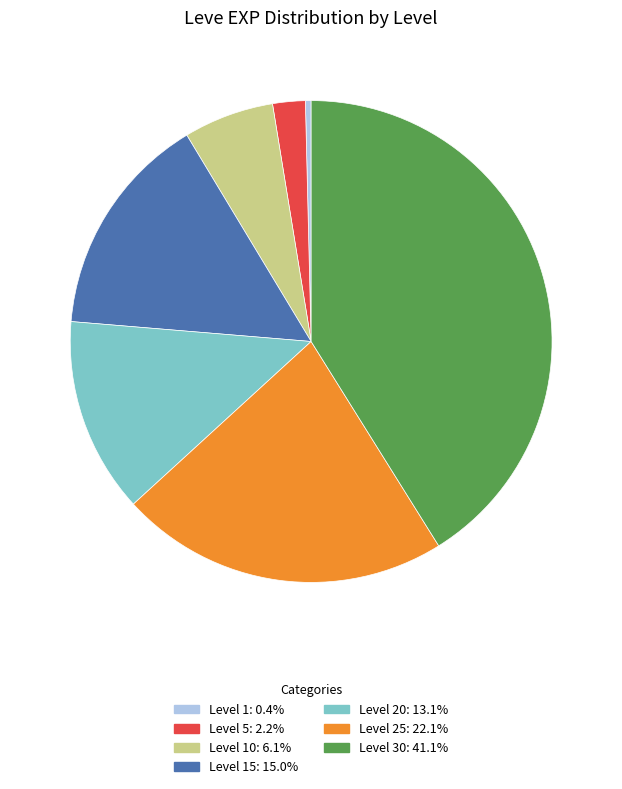

Does any single category account for the majority?

No